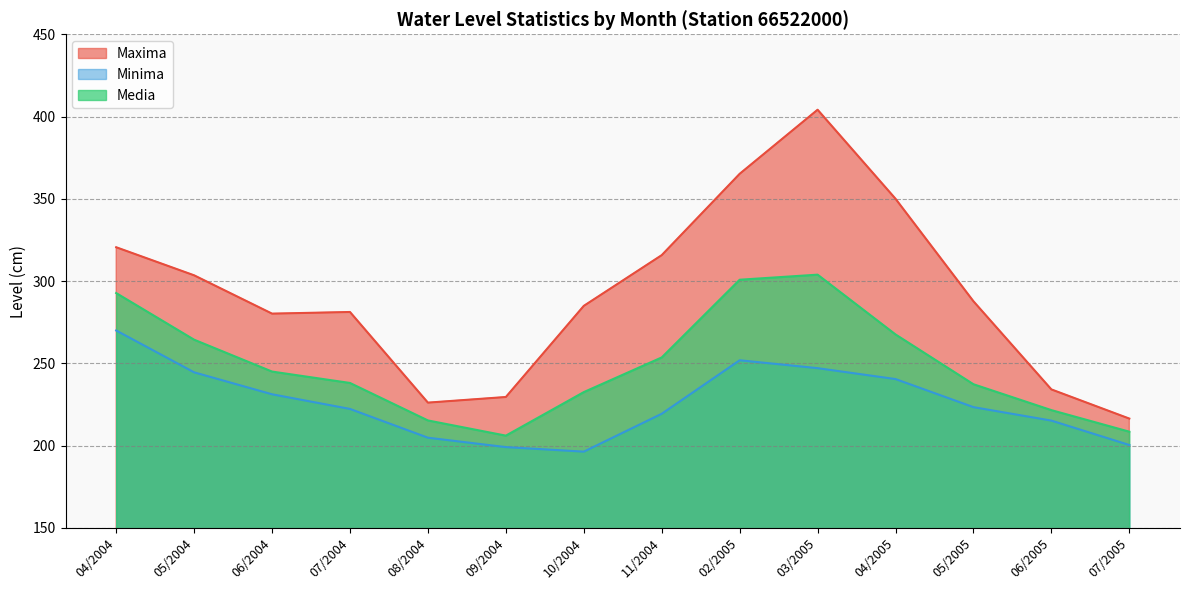

At 05/2004, list the series in order from largest to smallest.

Maxima, Media, Minima